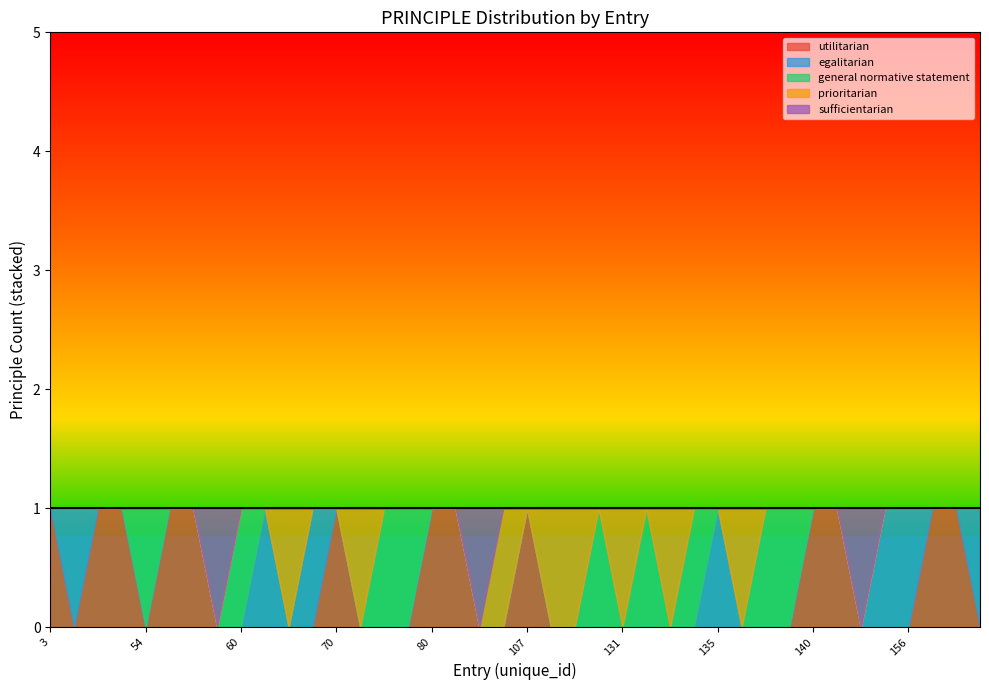

How many data points does each series have?

19